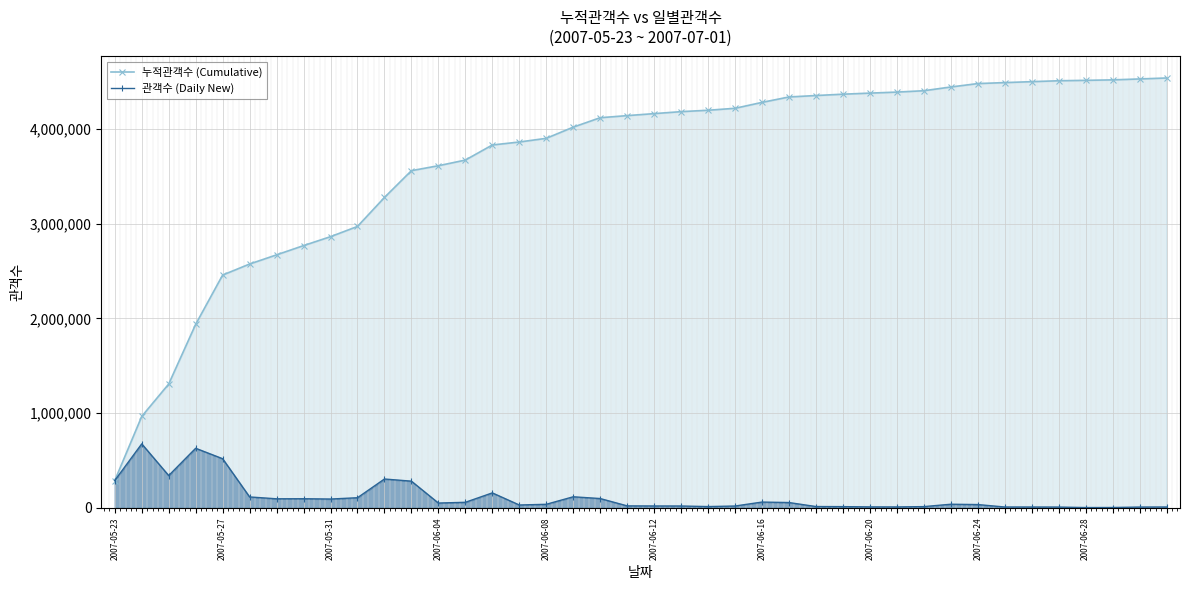

What is the lowest value of the 관객수 (Daily New) series?

4410